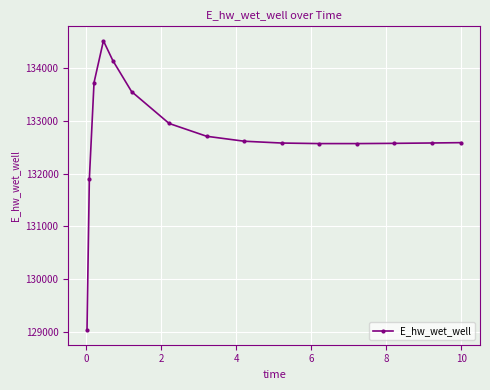

What is the greatest value displayed?

134522.9